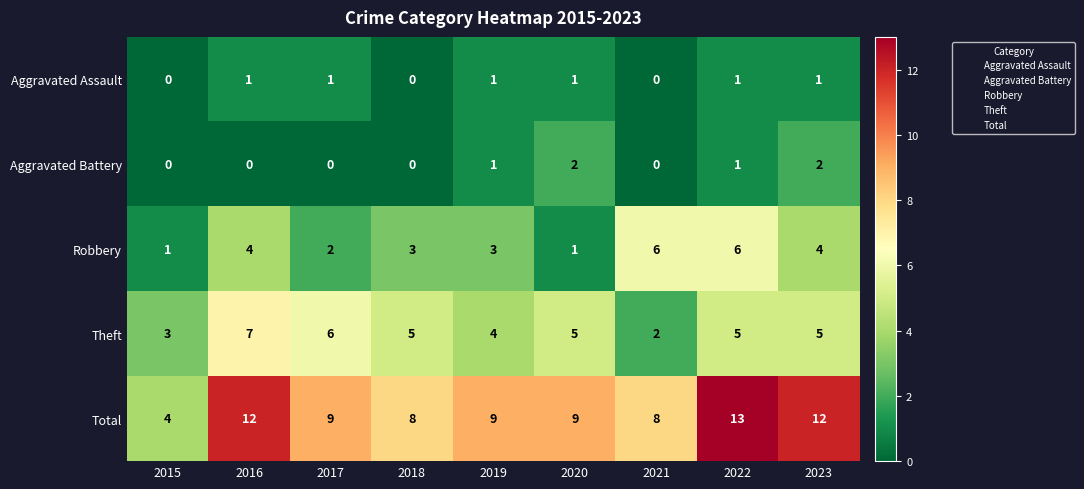

What is the difference between the maximum and minimum values in the Theft series?

5